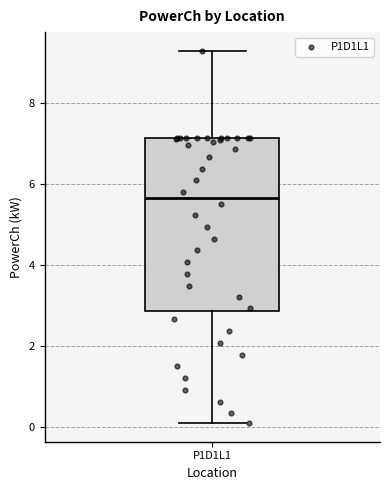

Transcribe this box plot: give where the median line is, the range the box spans, and where the two whiskers end, as read against the y-axis. The values are not printed on the chart, so give them approximately, as read against the axis.

median 5.6, box 2.8 to 7.2, whiskers 0.0 to 9.4